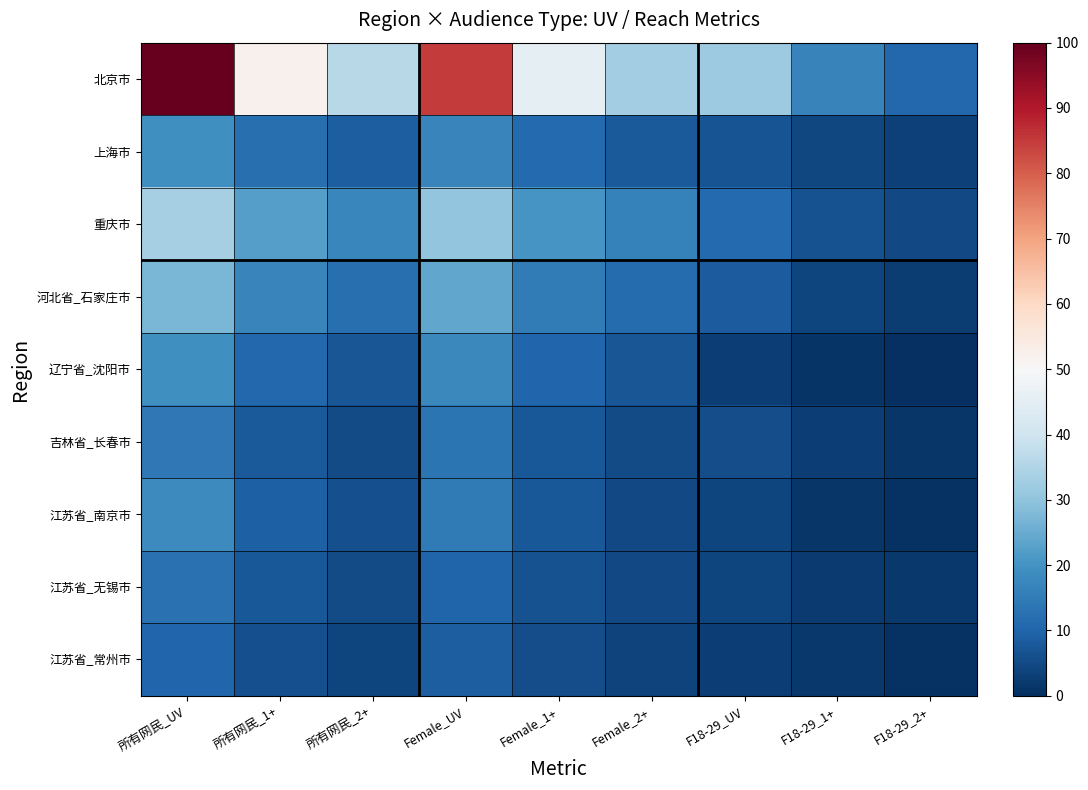

What is the total value across all series at Female_UV?

220.6